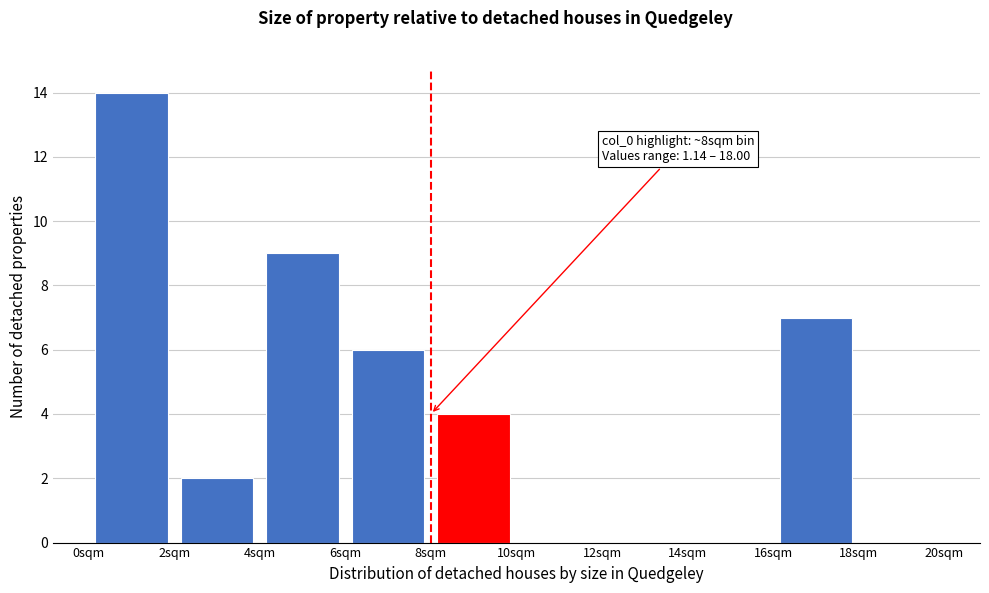

Over which range of the x-axis is the bar tallest?

0 to 2